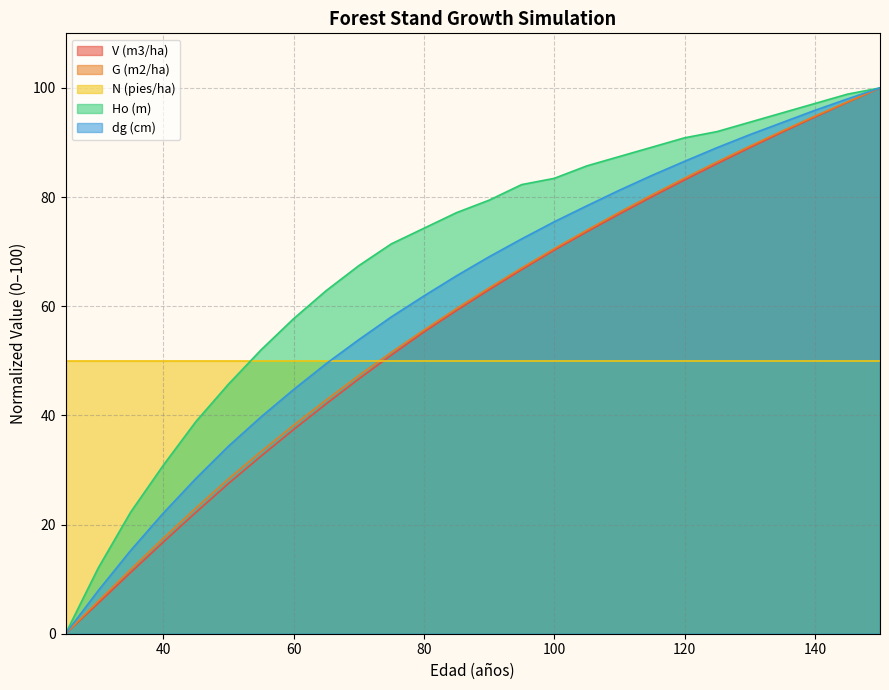

Which series has the largest total across all categories?

Ho (m)